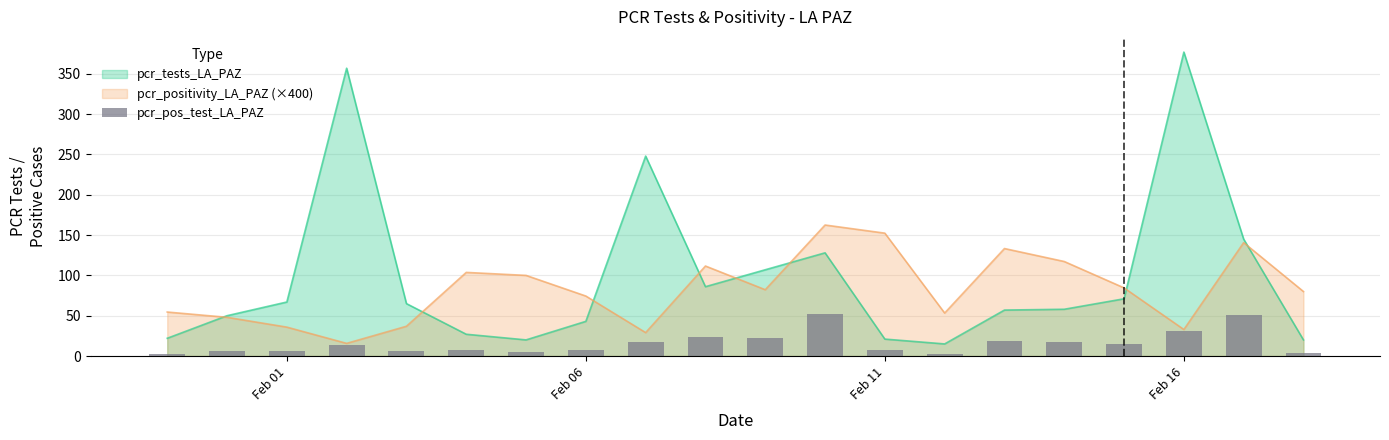

How many bars are there in total?

20